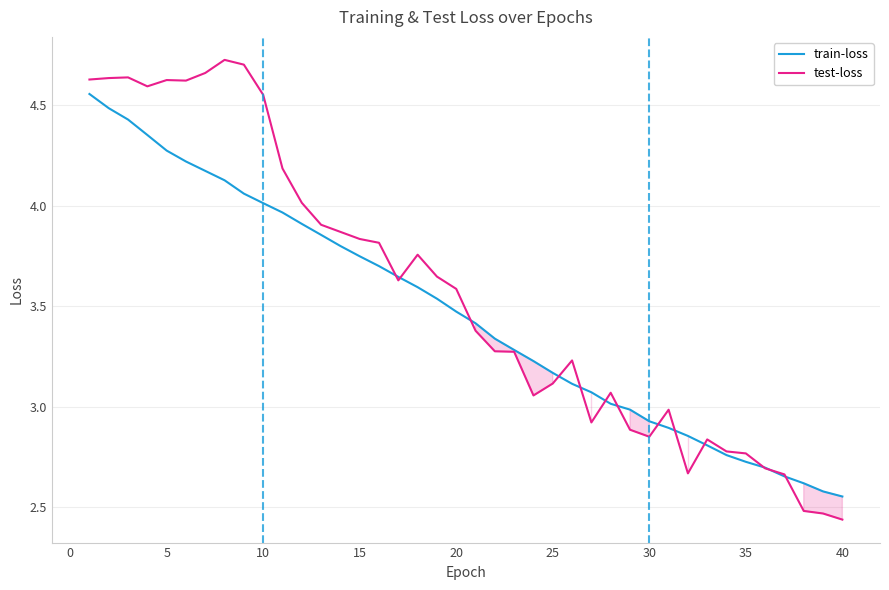

Which series has the largest range (max minus min)?

test-loss